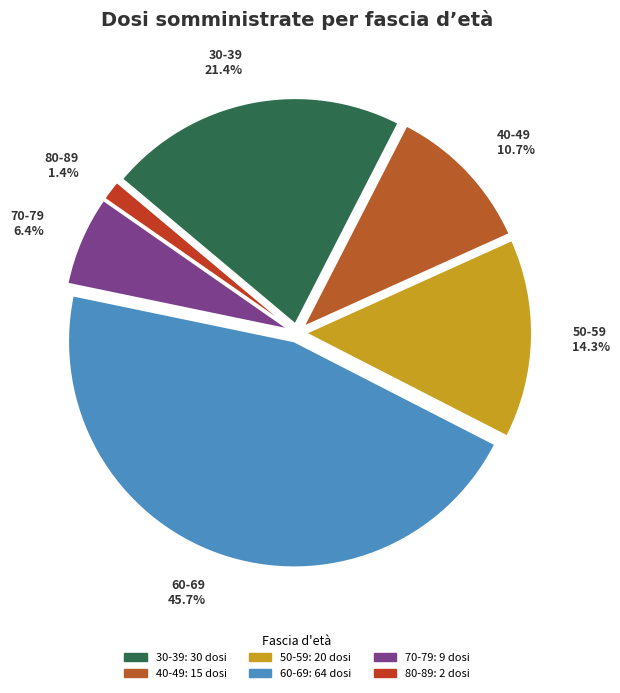

What percentage is the 50-59 slice, to the nearest percent?

14%